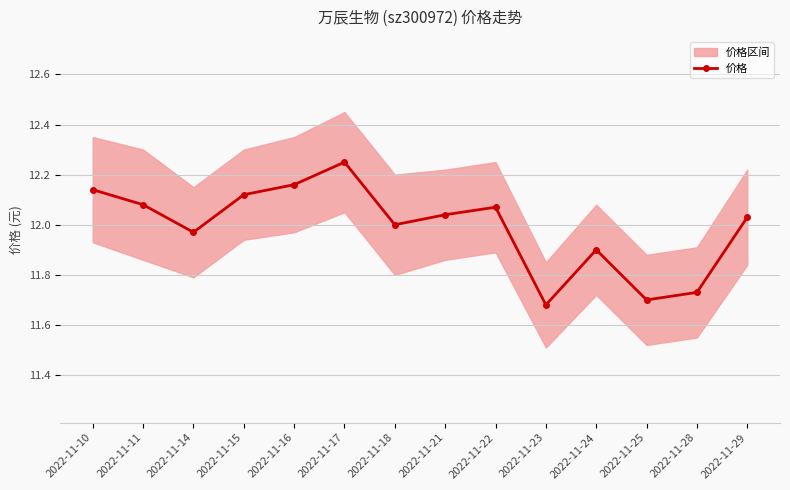

Reading left to right, transcribe all the data shown in this chart.

2022-11-10=12.1	2022-11-11=12.1	2022-11-14=12.0	2022-11-15=12.1	2022-11-16=12.2	2022-11-17=12.2	2022-11-18=12.0	2022-11-21=12.0	2022-11-22=12.1	2022-11-23=11.7	2022-11-24=11.9	2022-11-25=11.7	2022-11-28=11.7	2022-11-29=12.0